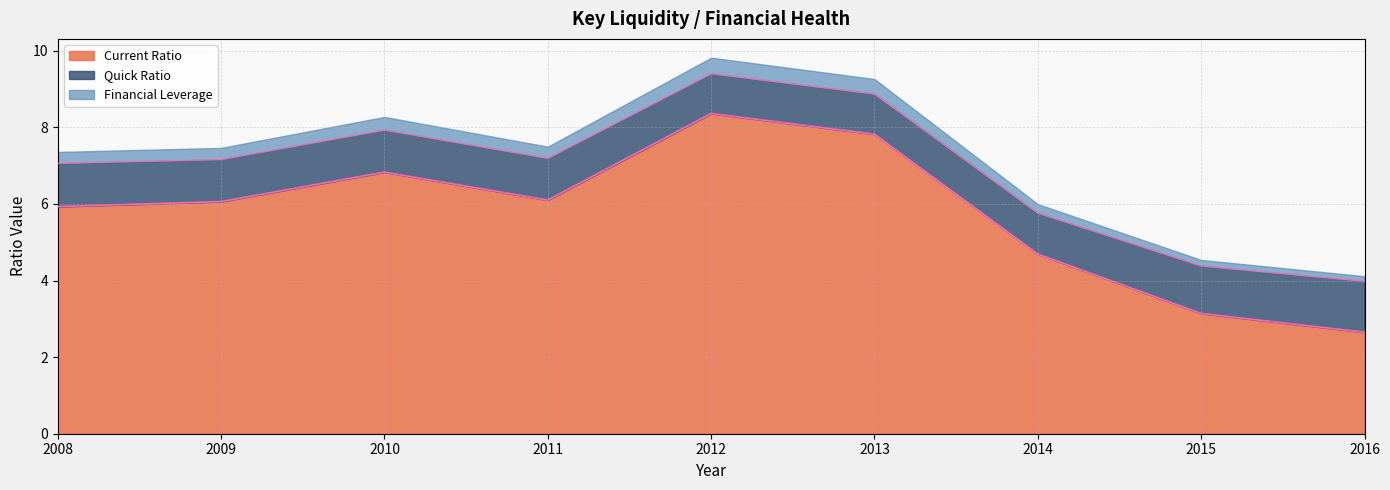

True or false: Quick Ratio and Current Ratio cross at least once.

False